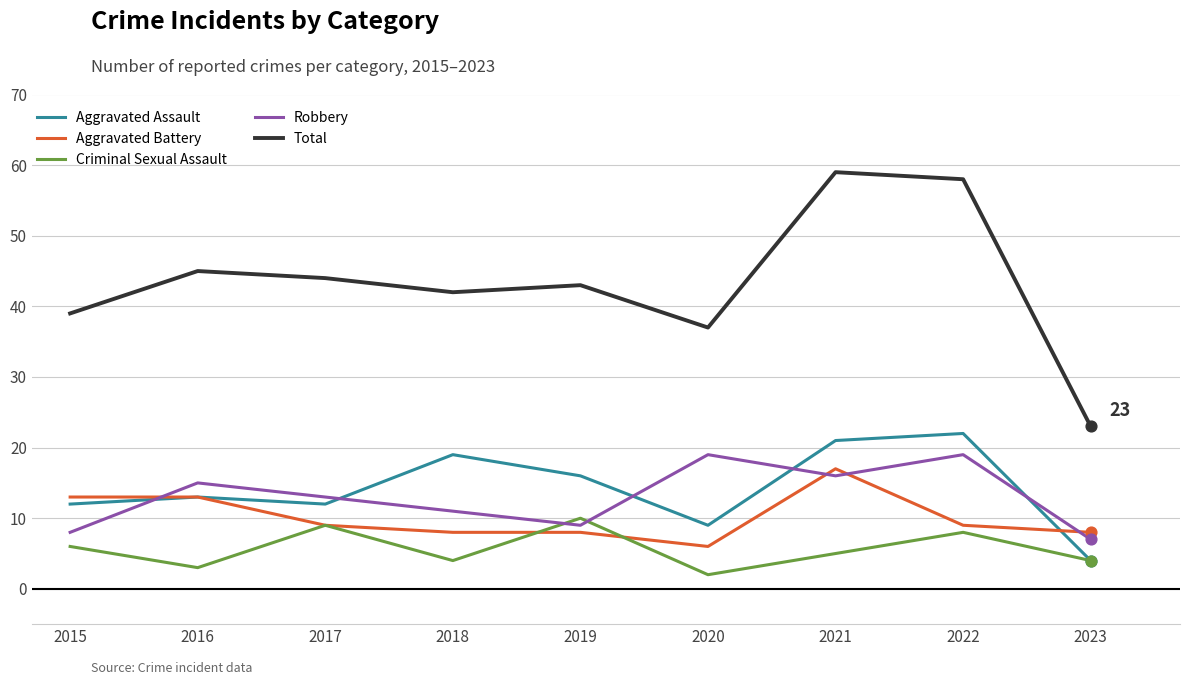

Which series has the largest range (max minus min)?

Total